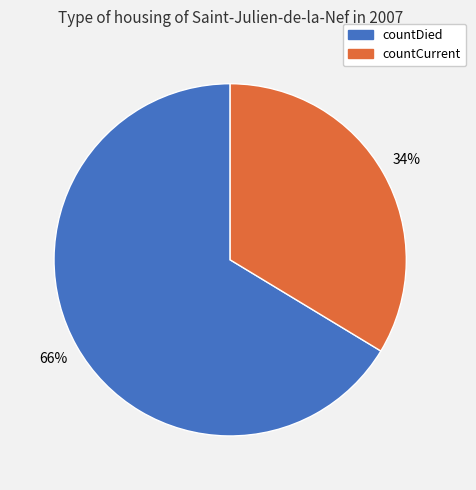

The countDied slice represents 57% of the pie. True or false?

False